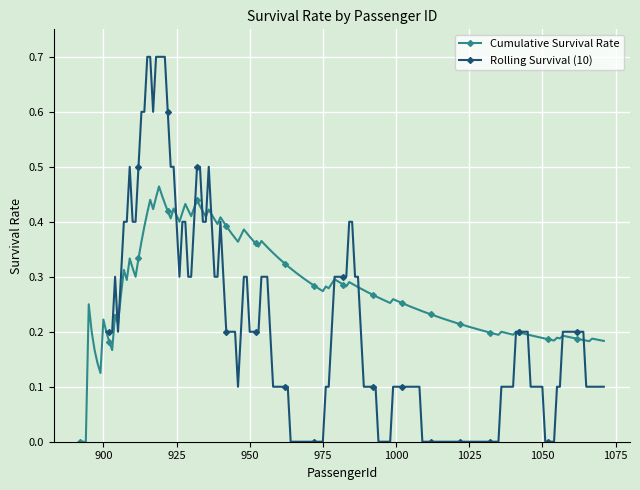

True or false: Cumulative Survival Rate has more than 1 points higher than both neighbors.

True